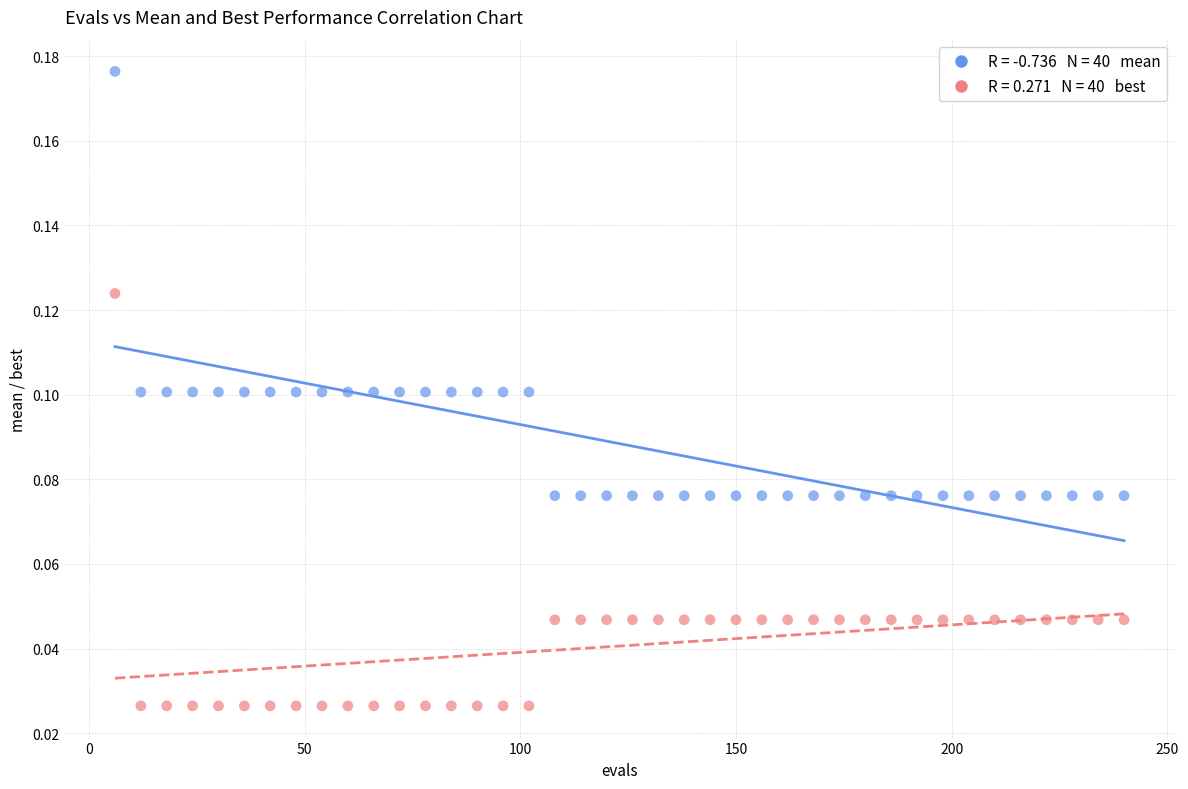

Across all data points, what is the range of X values (max minus min)?

234.0